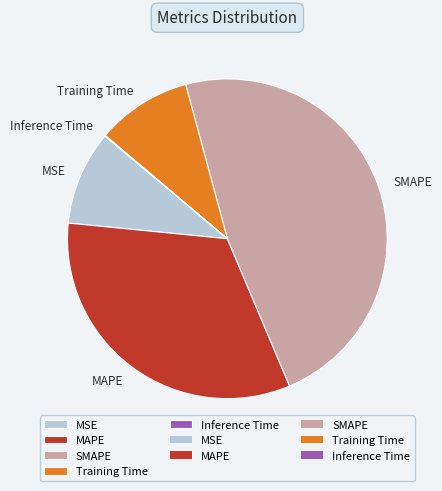

Which has a higher value, SMAPE or Training Time?

SMAPE